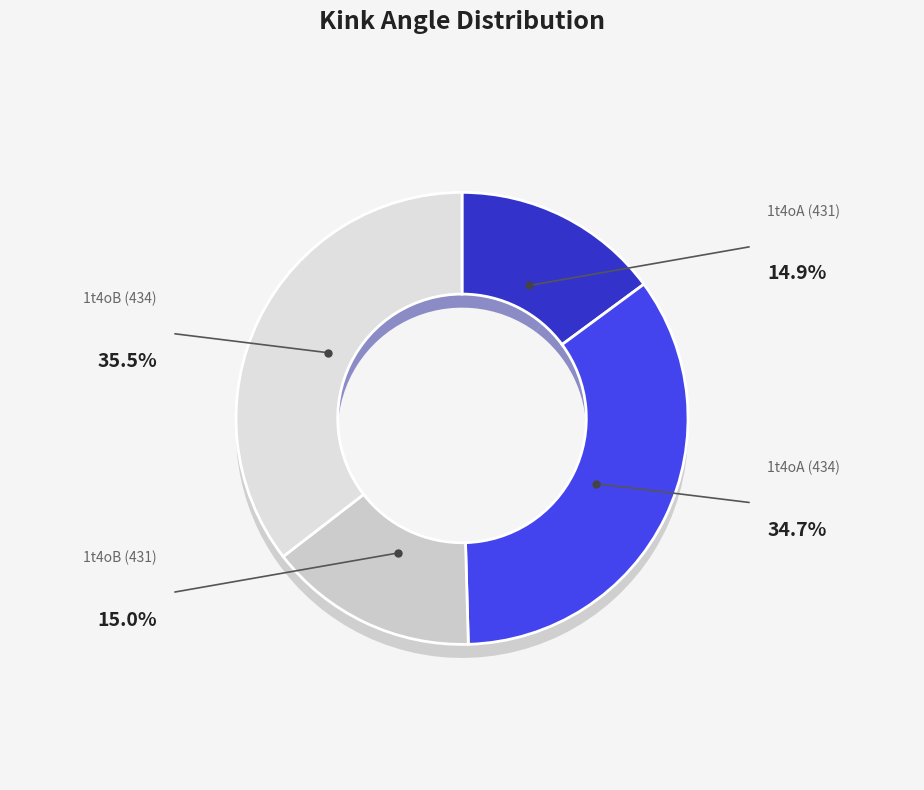

What percentage is NOT represented by 1t4oA (431)?

85.1%